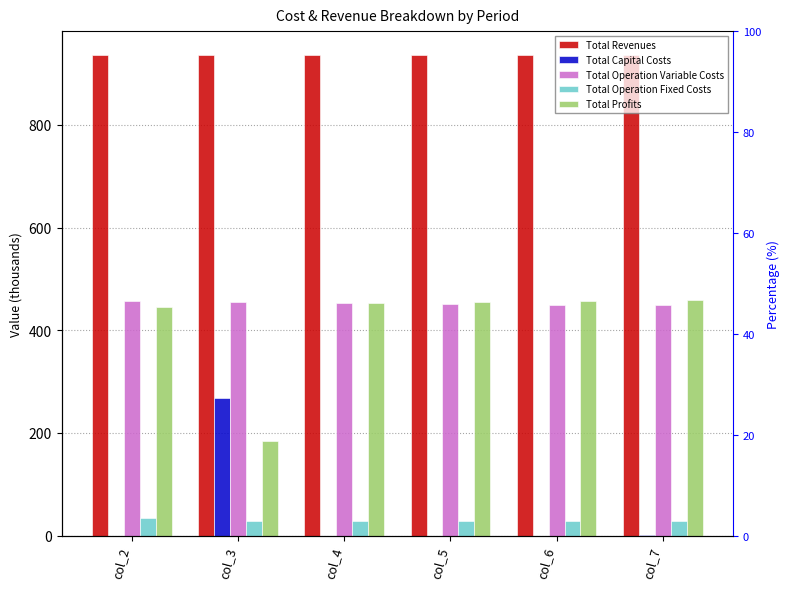

How many groups of bars are there?

6